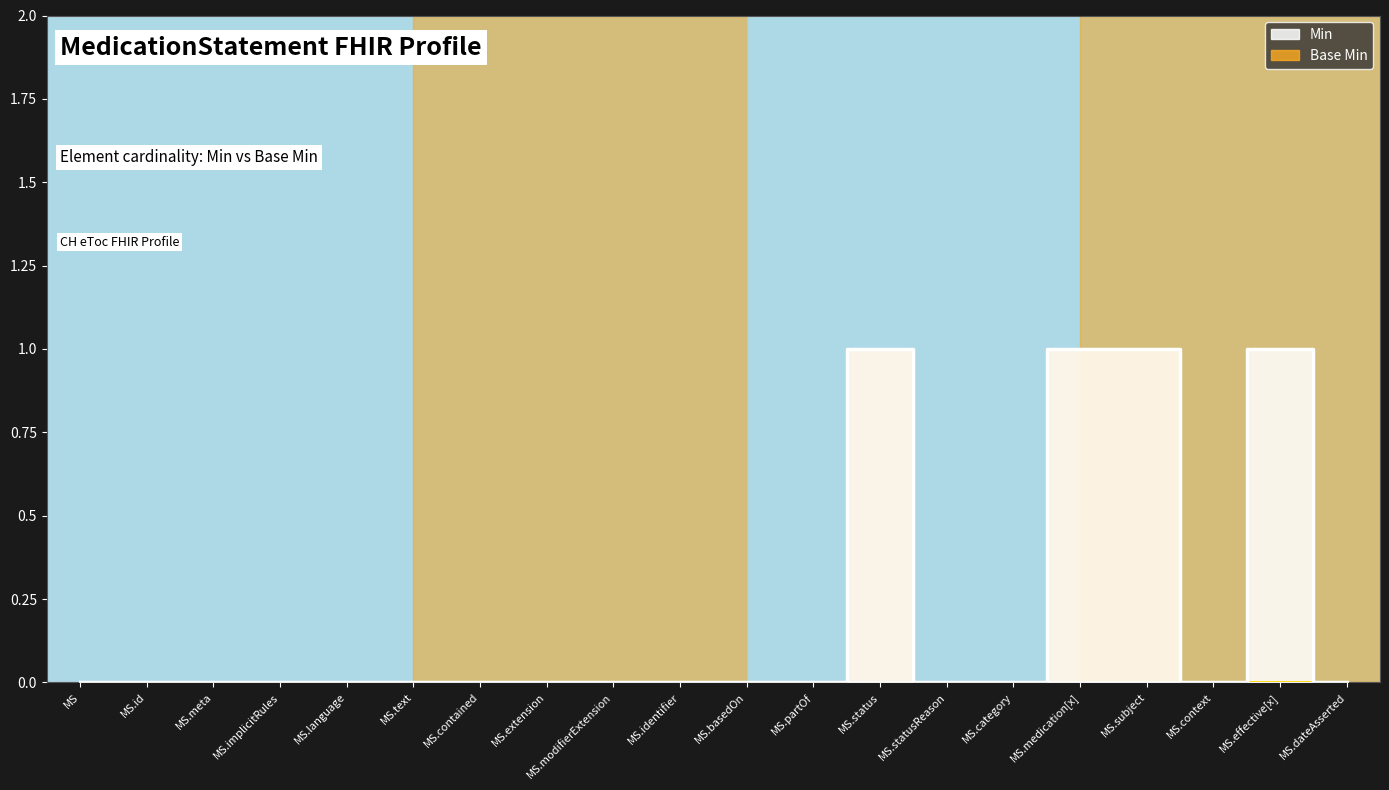

In Min, how many points are higher than both neighbors (excluding endpoints)?

2